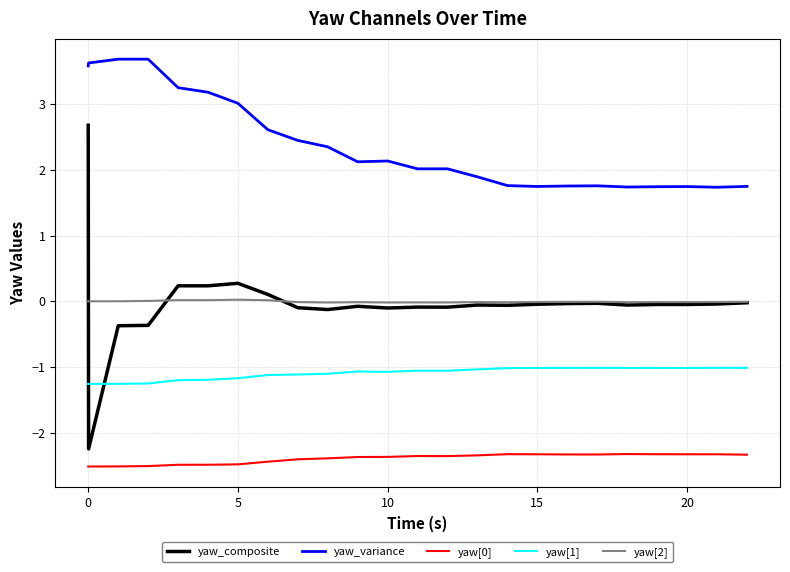

True or false: yaw_variance and yaw[2] cross at least once.

False